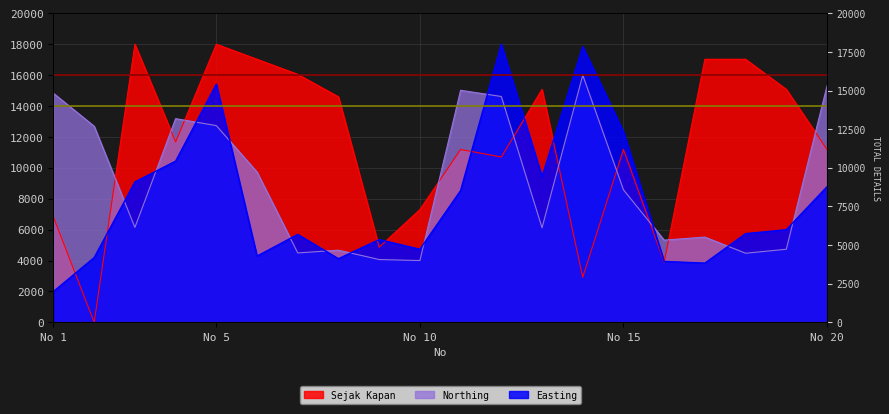

At 18, list the series in order from smallest to largest.

Northing, Easting, Sejak Kapan